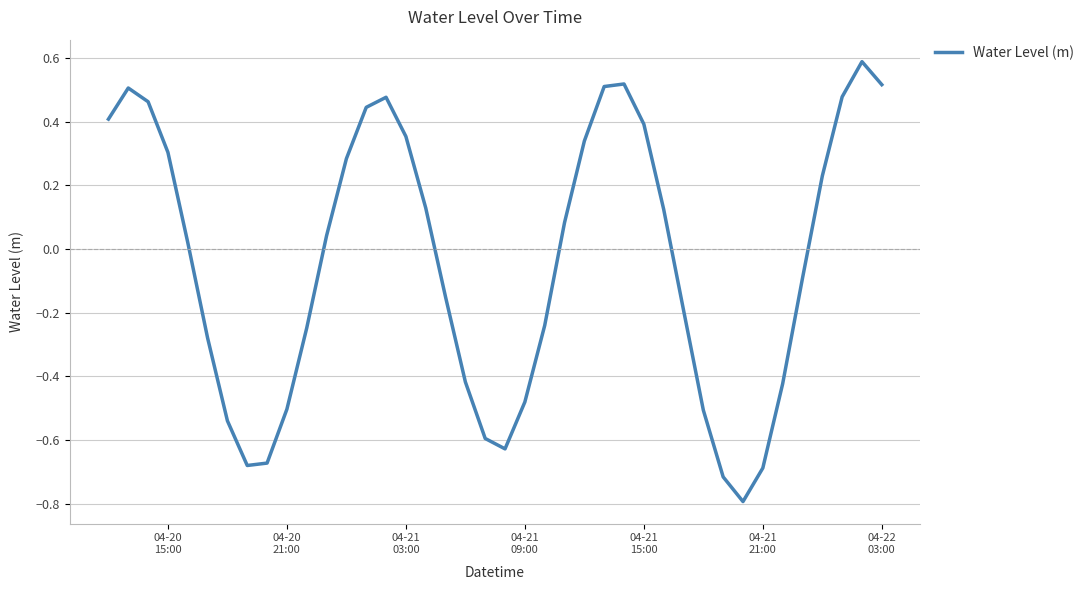

What is the smallest value displayed?

-0.8